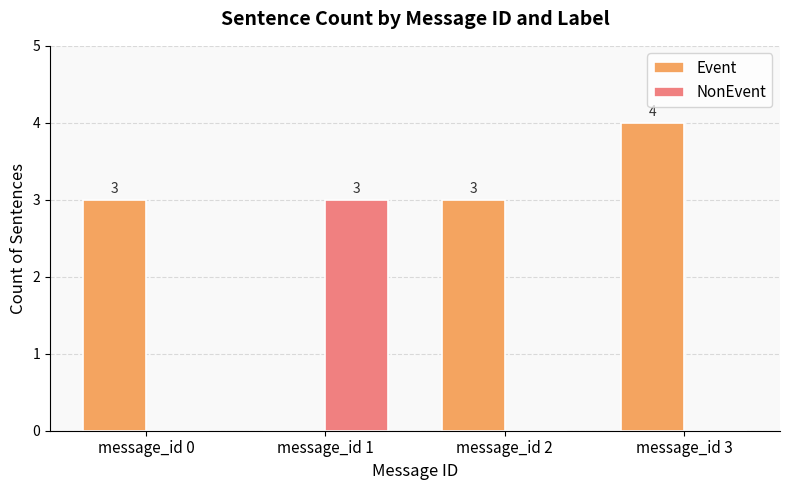

At which category is the sum across all series the highest?

message_id 3